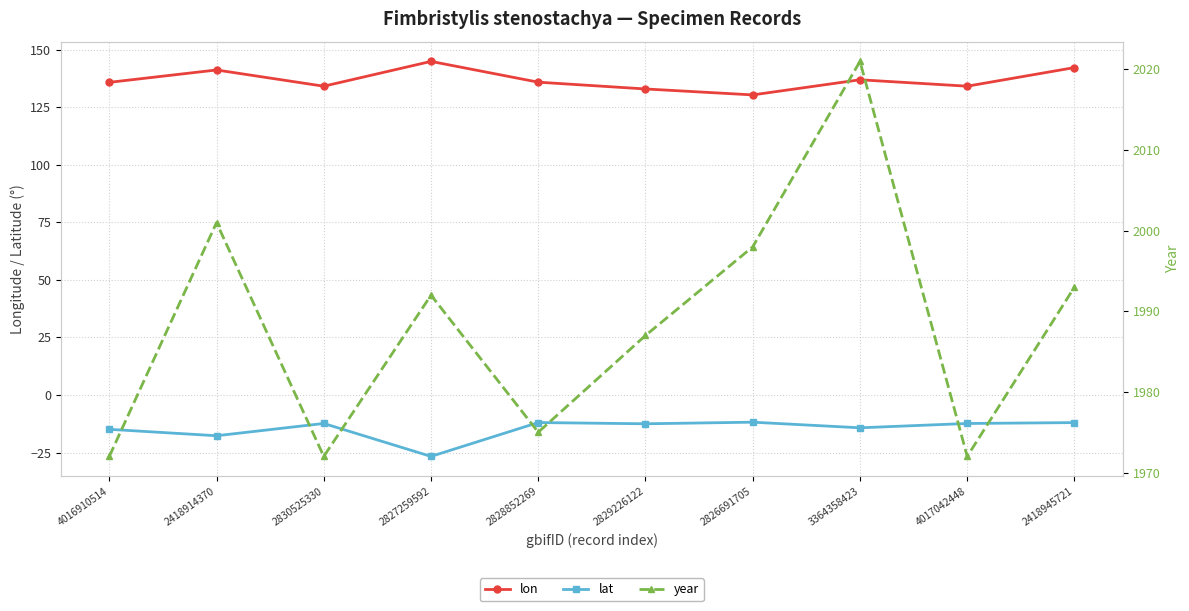

Read the lon value at 2418914370.

141.1